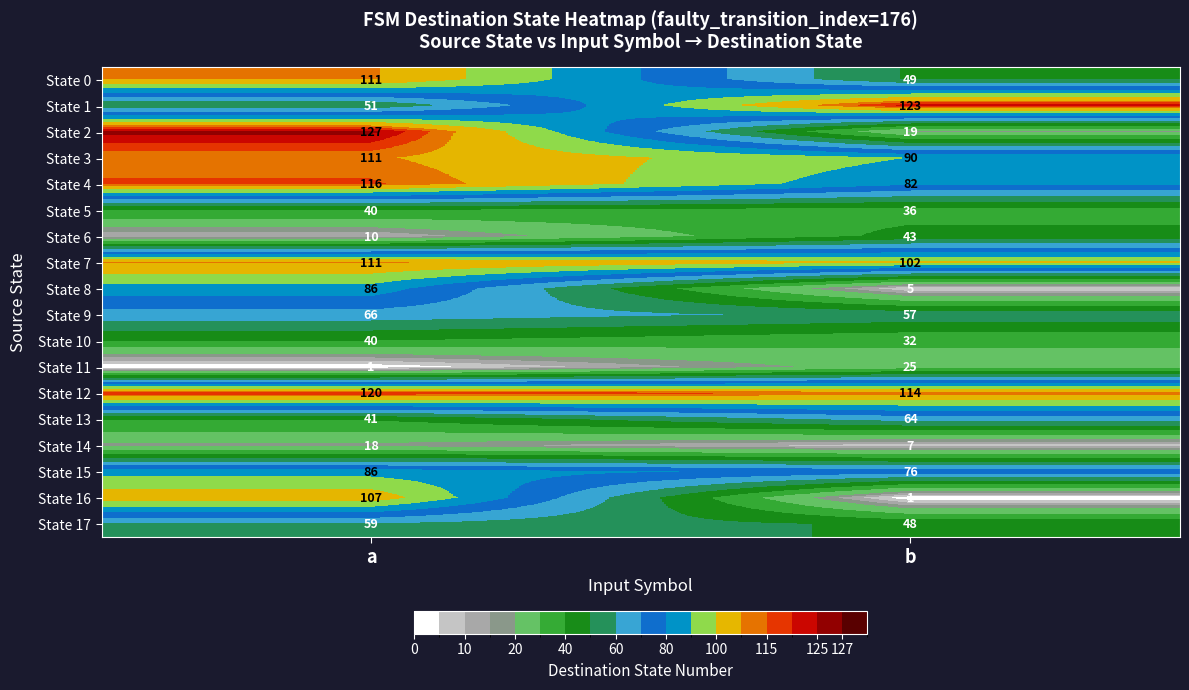

What is the average value of the State 9 series?

62